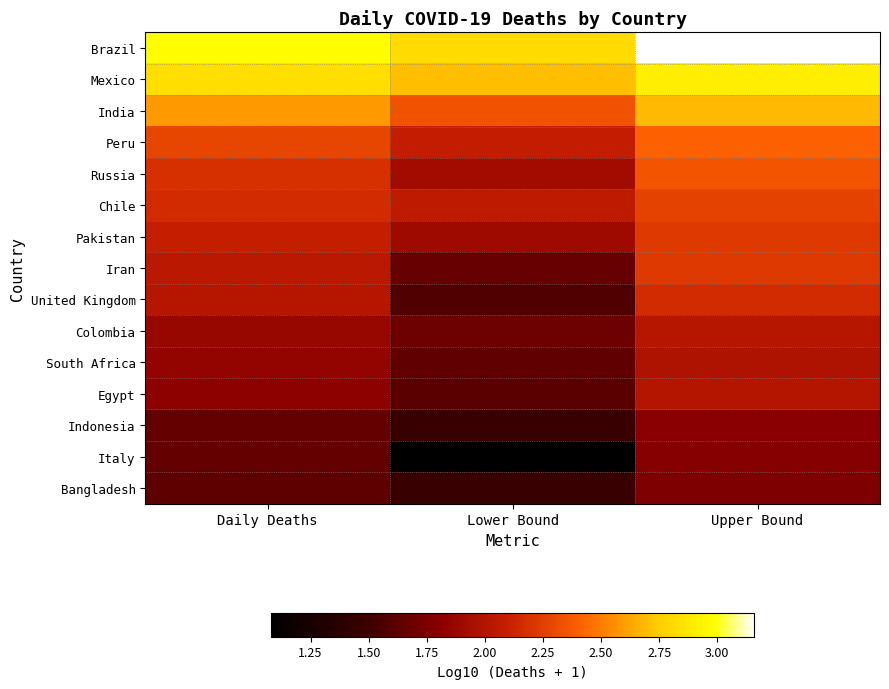

What is the total value across all series at Upper Bound?

33.8